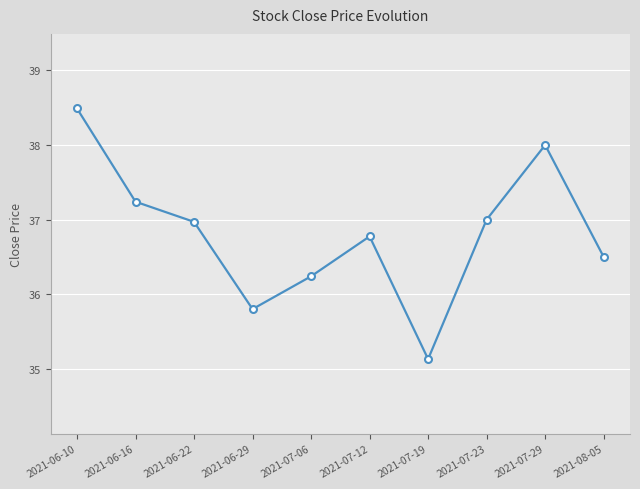

The value at 2021-07-19 is 35.1. True or false?

True